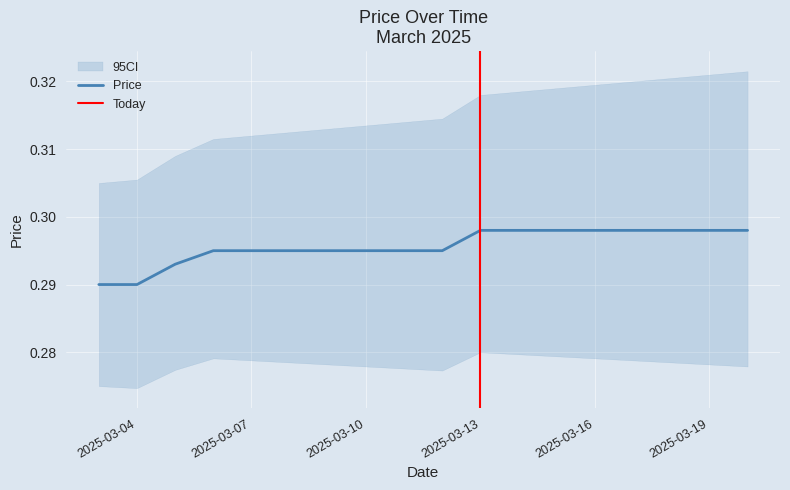

True or false: the data has more than 1 interior local peaks.

False